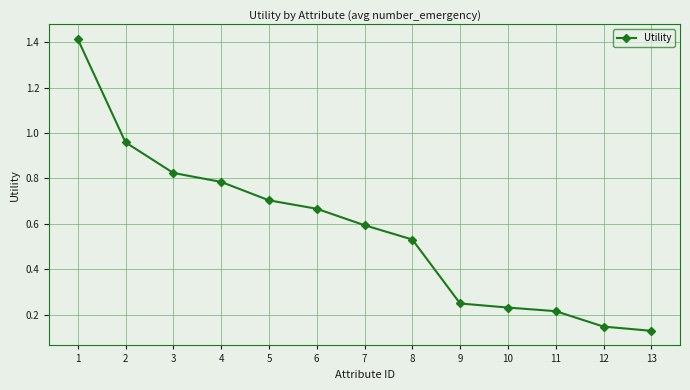

Does the chart display data point markers on the line(s)?

Yes